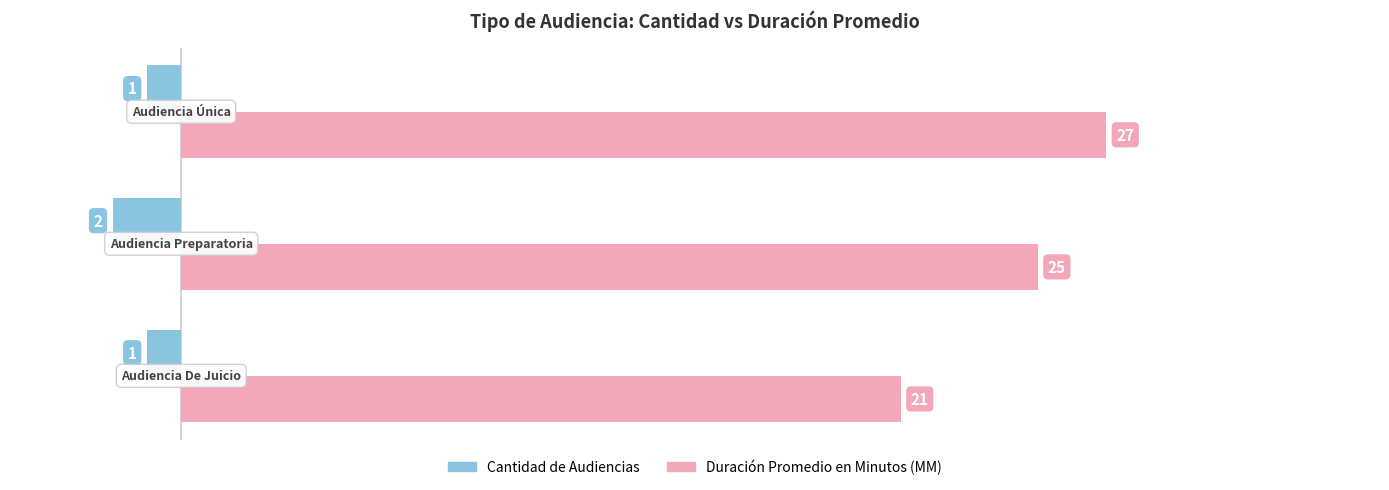

List the series in order of their peak value, lowest first.

Cantidad de Audiencias, Duración Promedio en Minutos (MM)